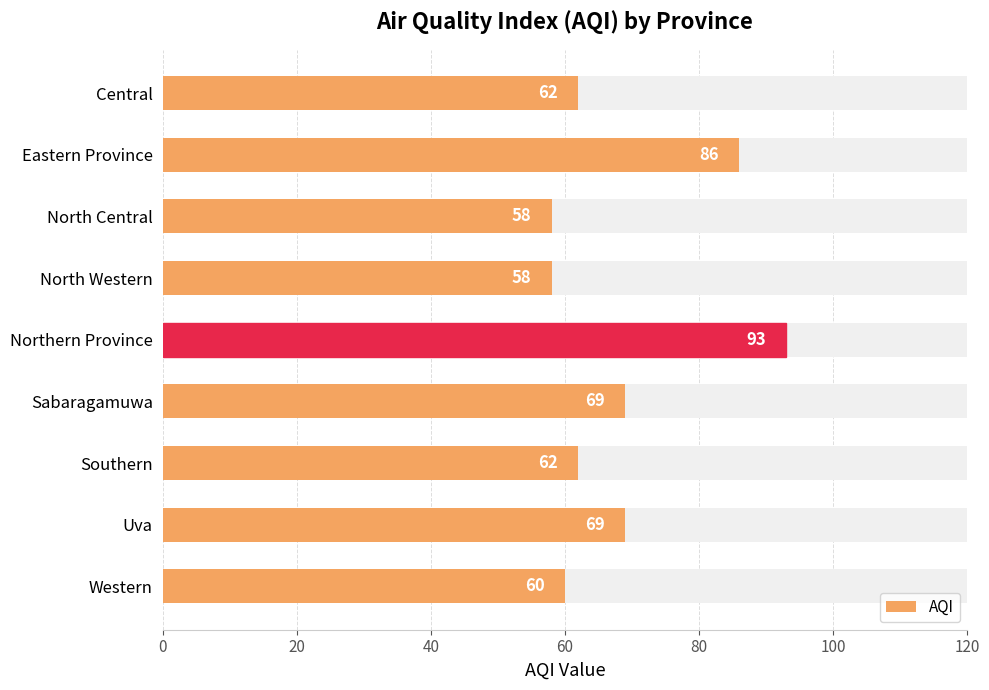

How many data points are less than 62?

3